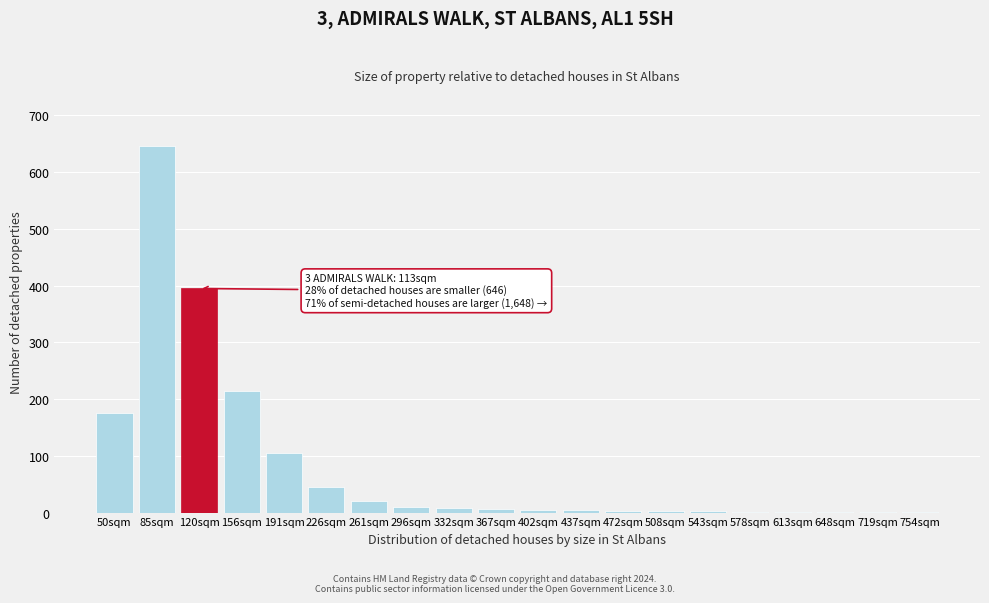

What is the sum of the values at 261sqm and 156sqm?

235